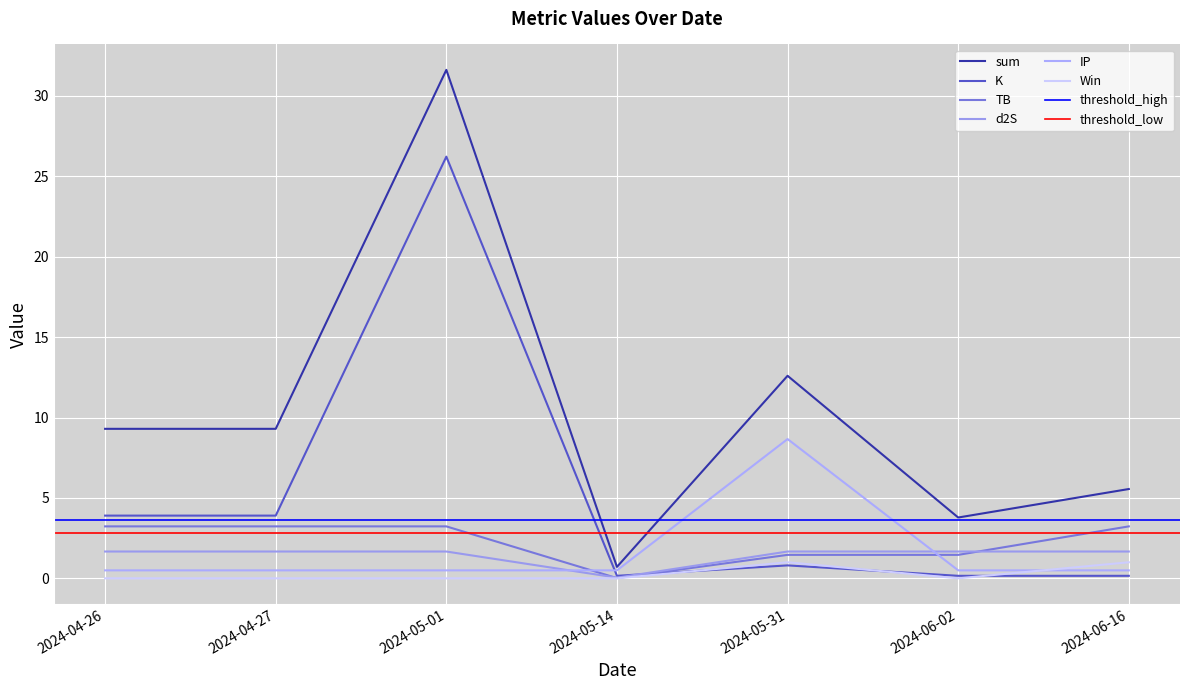

In IP, how many points are higher than both neighbors (excluding endpoints)?

1